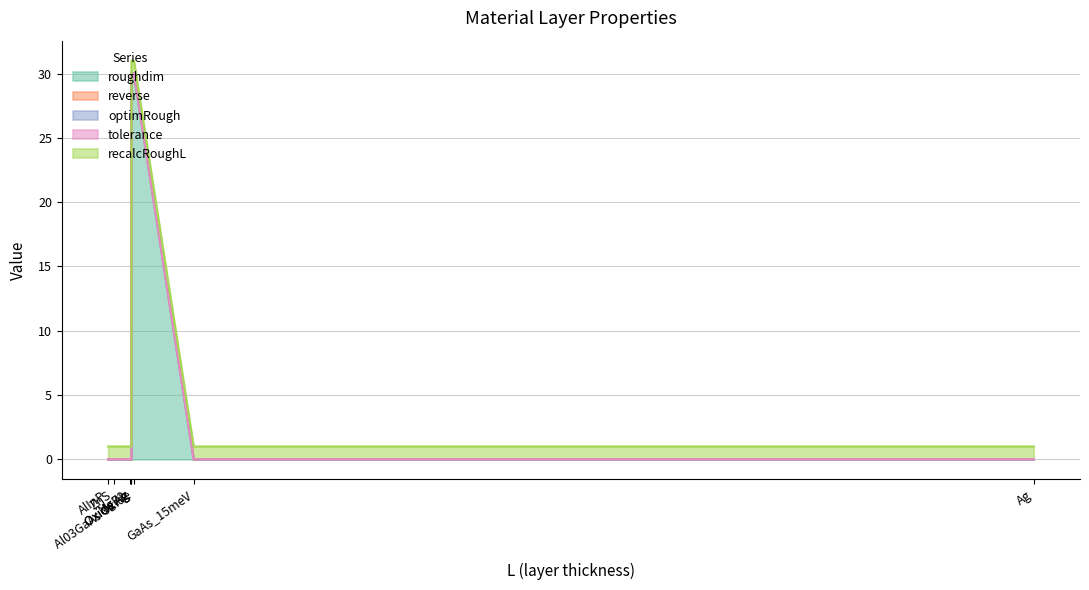

The roughdim series shows 17.6 at Al03GaAs Oxide. True or false?

False